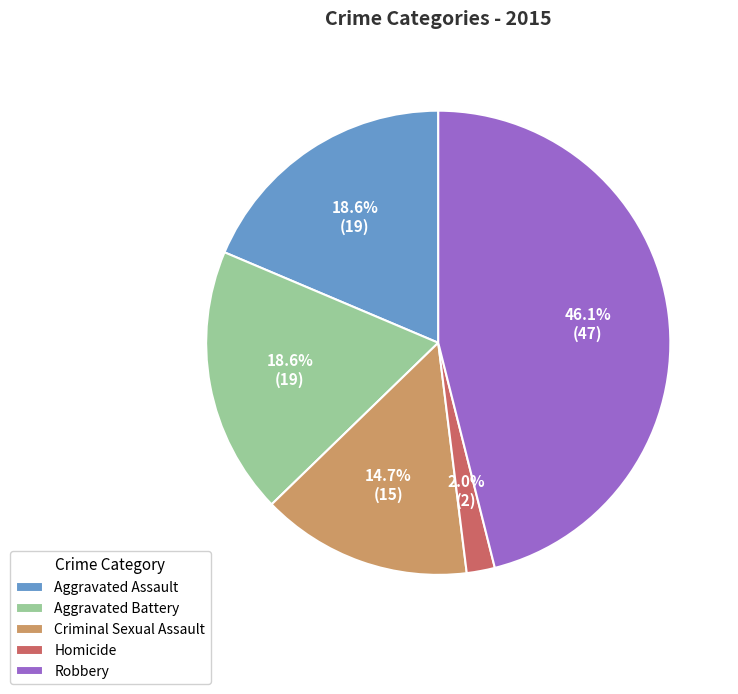

Which category has the smallest portion of the pie?

Homicide